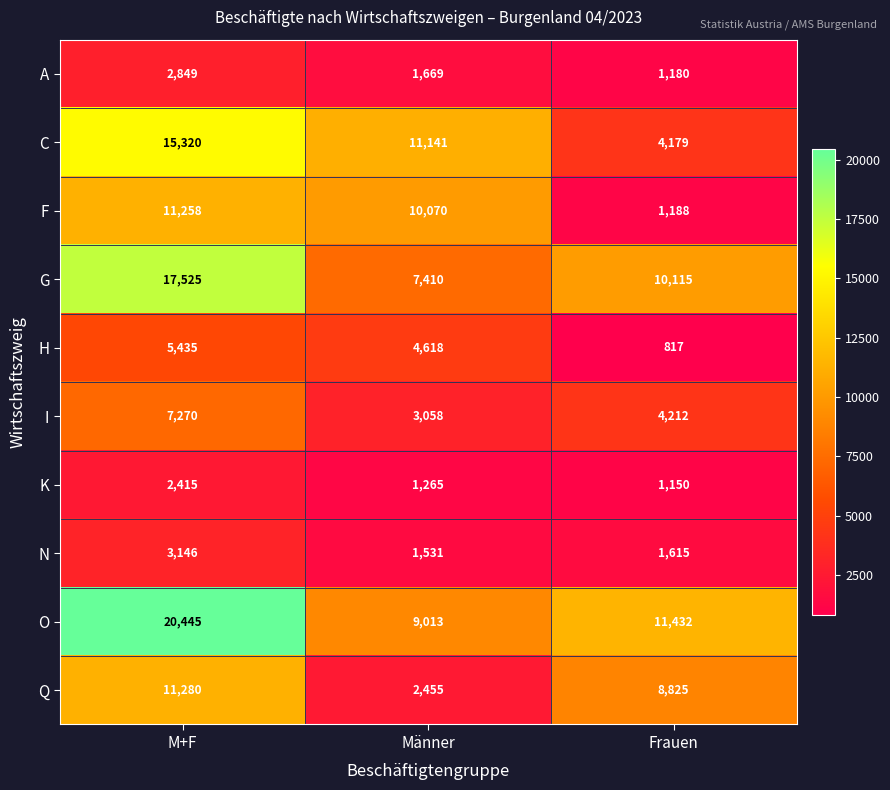

What is the sum of all K values?

4830